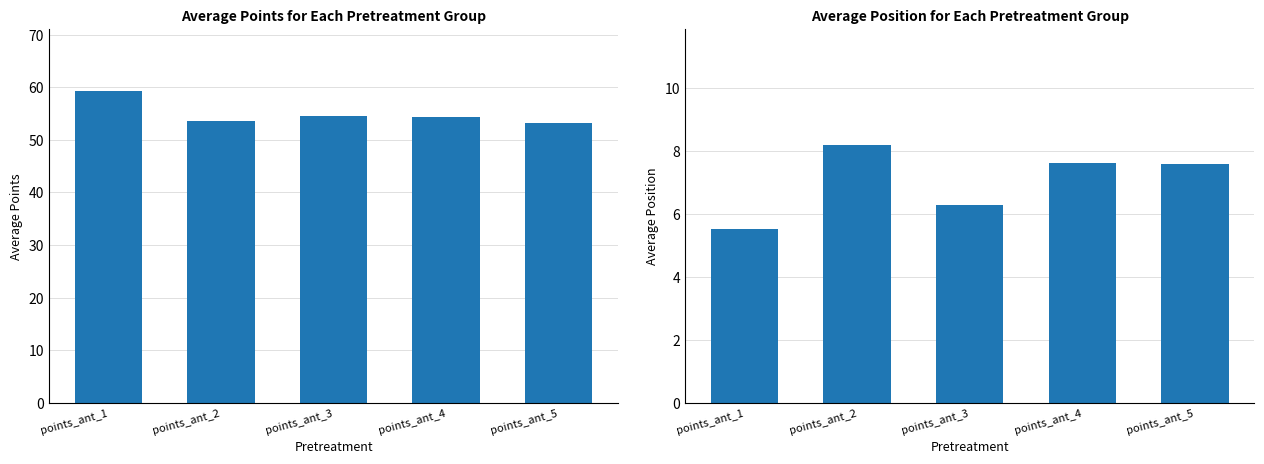

List the series in order of their overall mean, highest first.

points_ant, position_ant